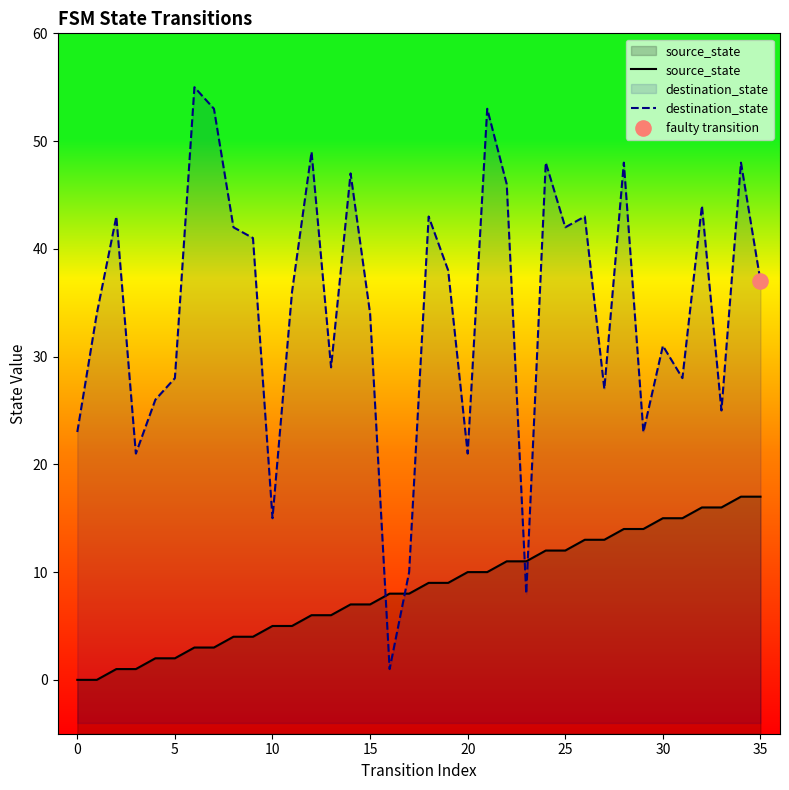

At which category is the sum across all series the highest?

34